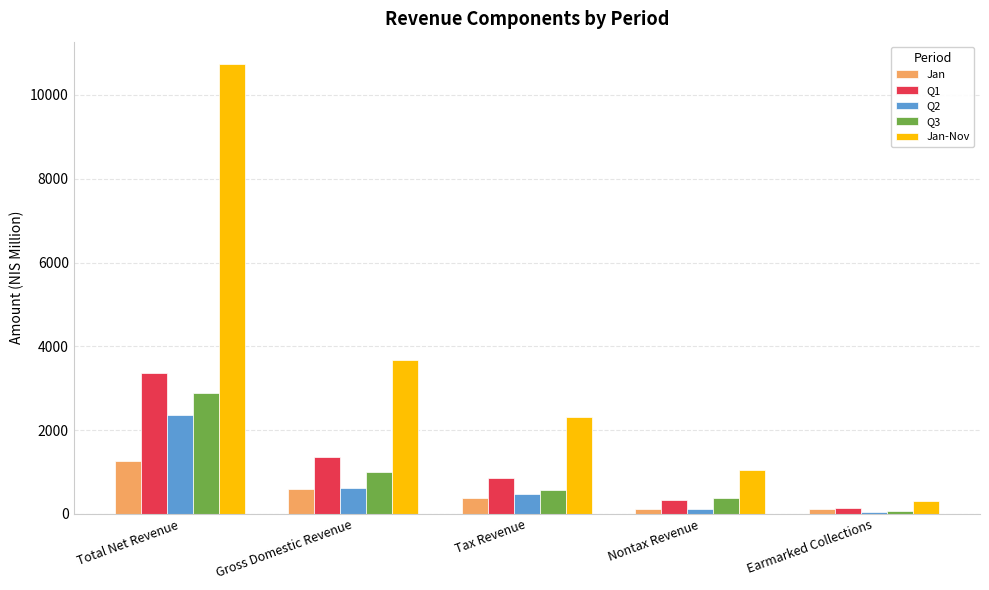

The value of Q1 at Nontax Revenue is 335.9. True or false?

True